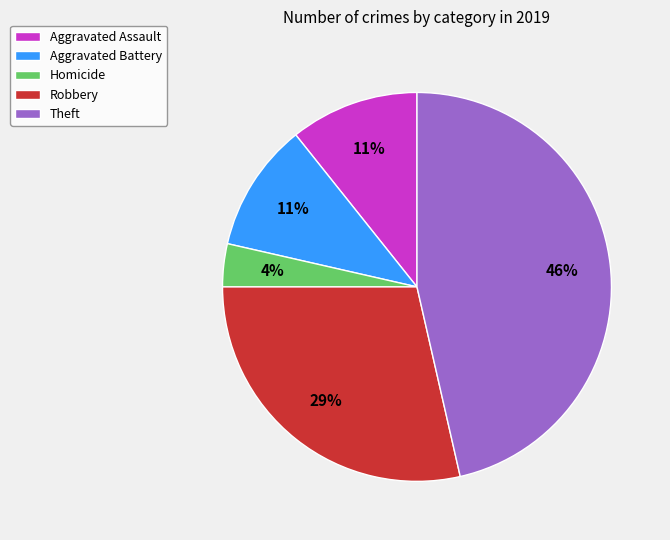

To the nearest percent, what percentage of the pie is Homicide?

4%